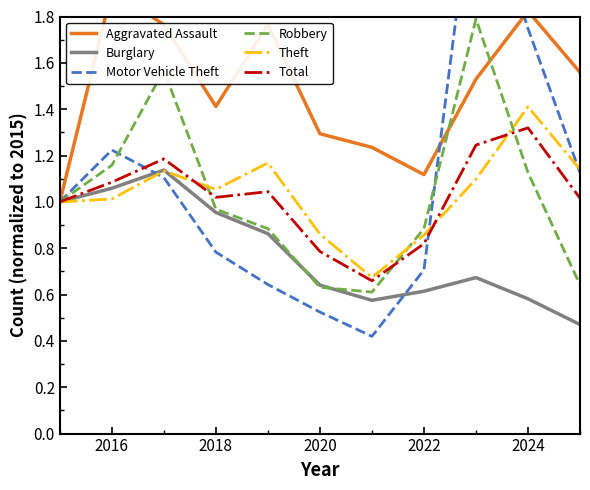

At 2016, list the series in order from largest to smallest.

Aggravated Assault, Motor Vehicle Theft, Robbery, Total, Burglary, Theft